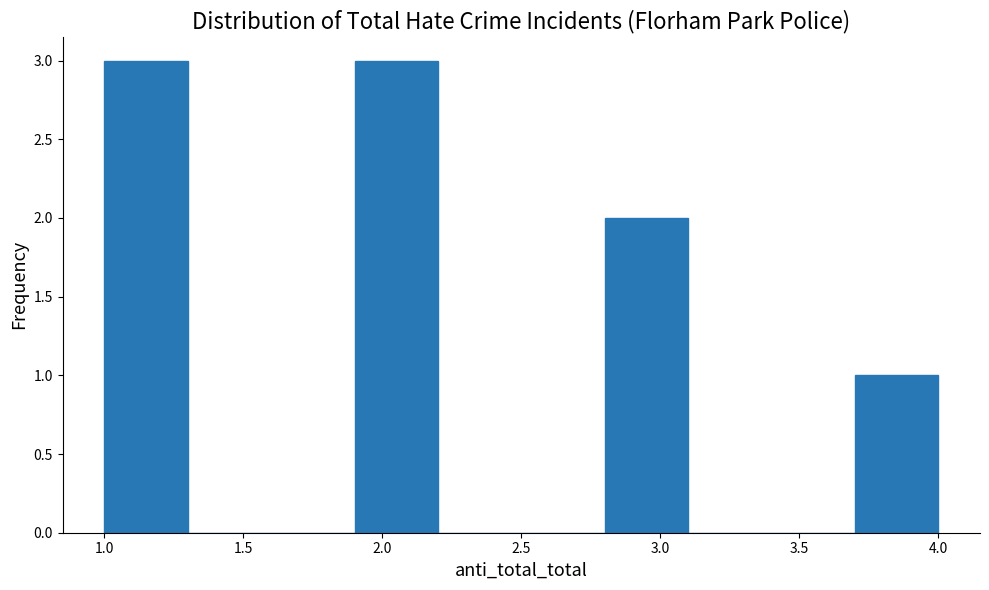

Reading left to right, transcribe this chart: for each bar, give the range it covers on the x-axis and its height. The values are not printed on the chart, so give them approximately, as read against the axis.

1.0 to 1.3: 3
1.3 to 1.6: 0
1.6 to 1.9: 0
1.9 to 2.2: 3
2.2 to 2.5: 0
2.5 to 2.8: 0
2.8 to 3.1: 2
3.1 to 3.4: 0
3.4 to 3.7: 0
3.7 to 4.0: 1